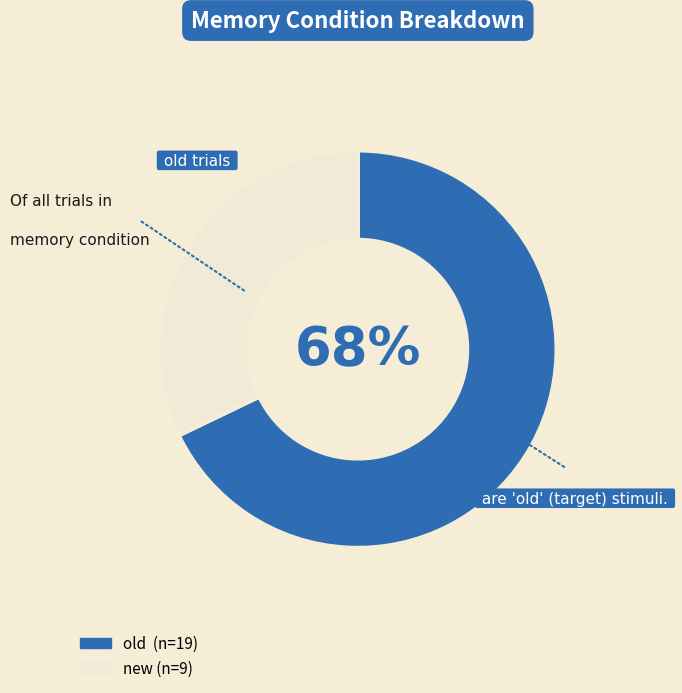

Does any single category account for the majority?

Yes